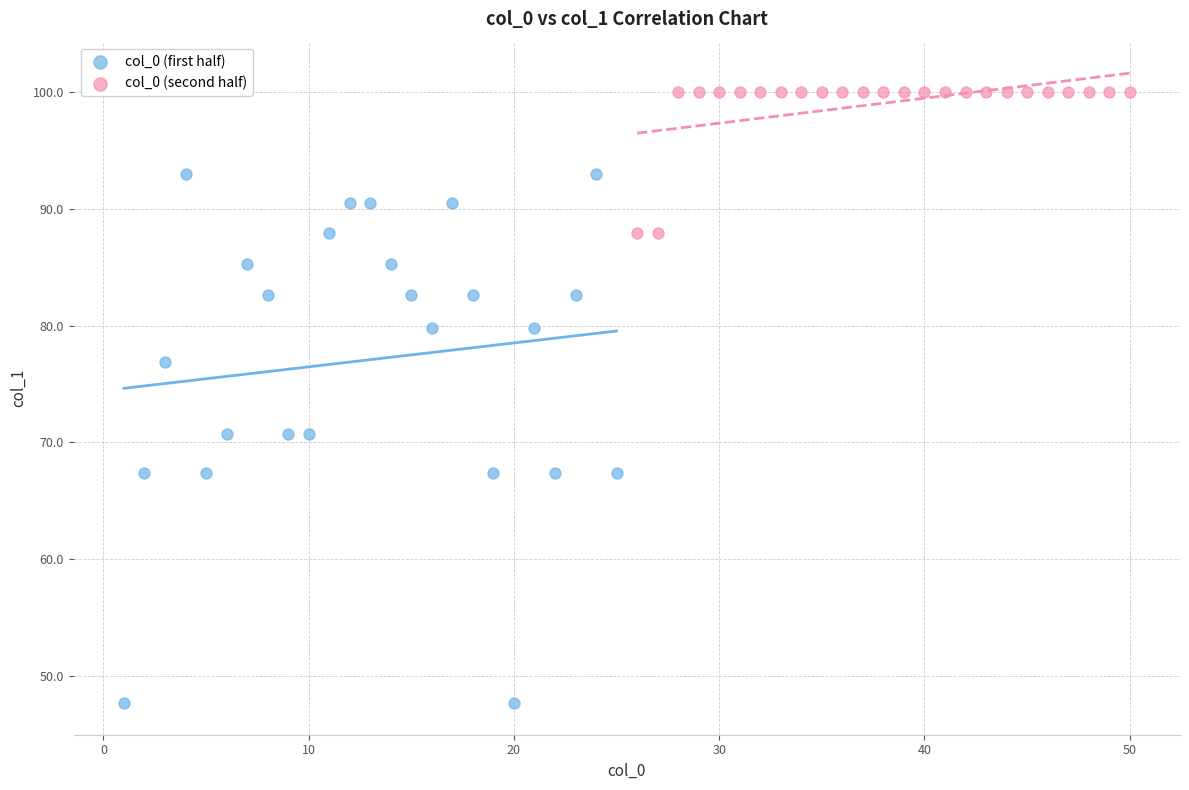

What are all the series names shown in the legend?

col_0 (first half), col_0 (second half)